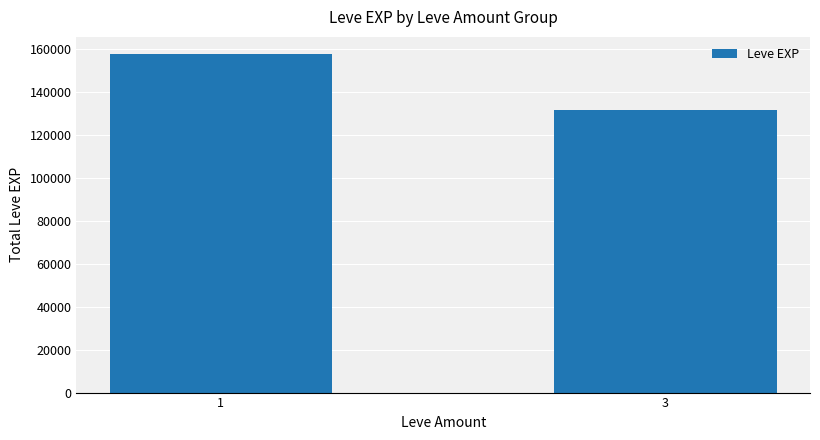

What is the sum of all values?

288920